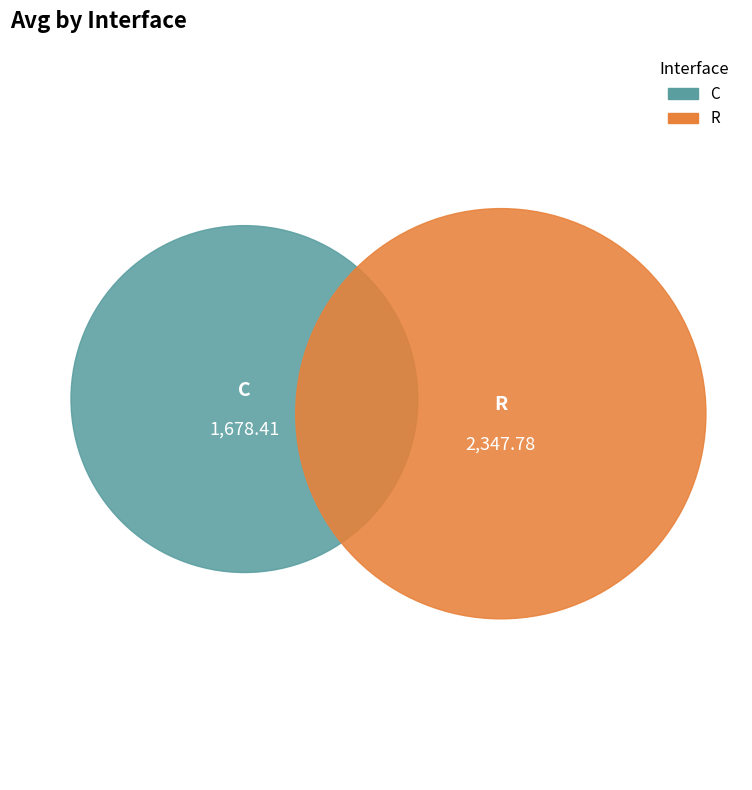

How many slices are in this pie chart?

2